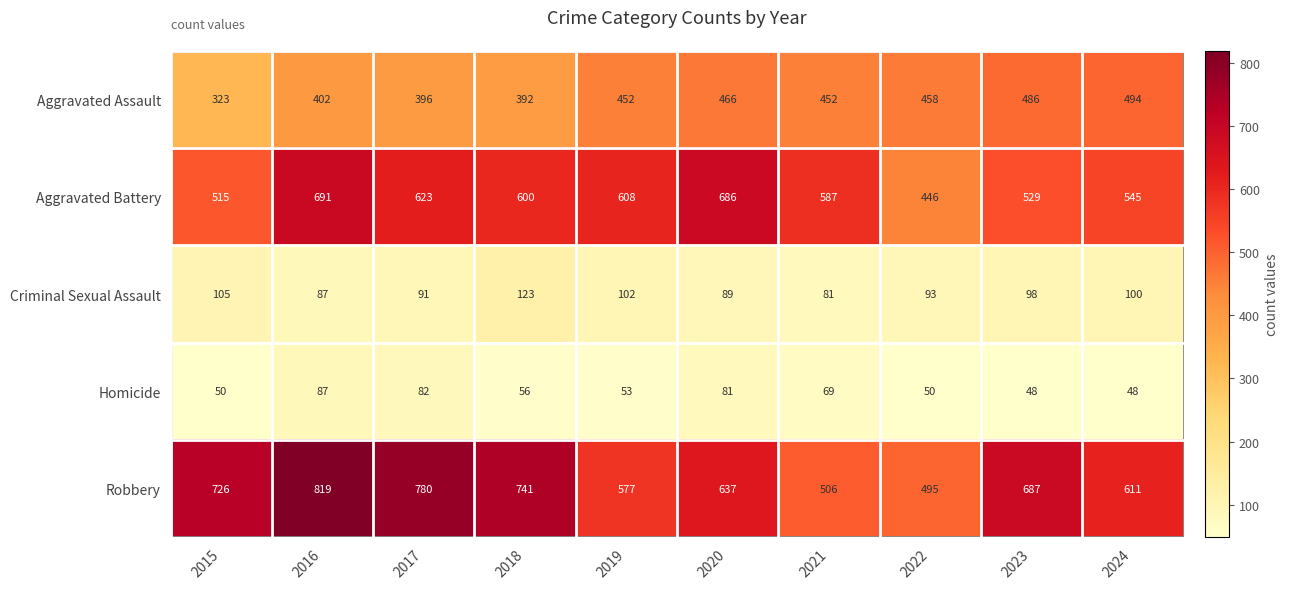

At which label does Homicide reach its peak?

2016